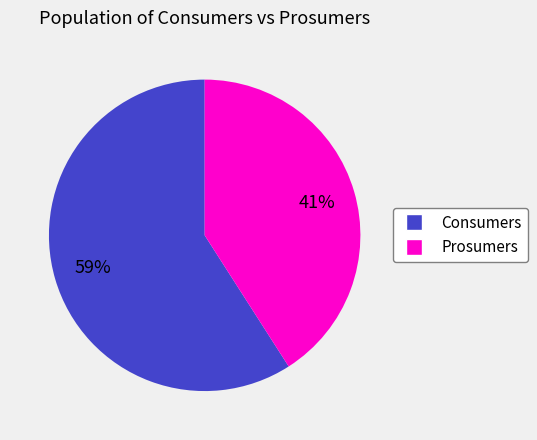

Count the number of slices in the pie.

2